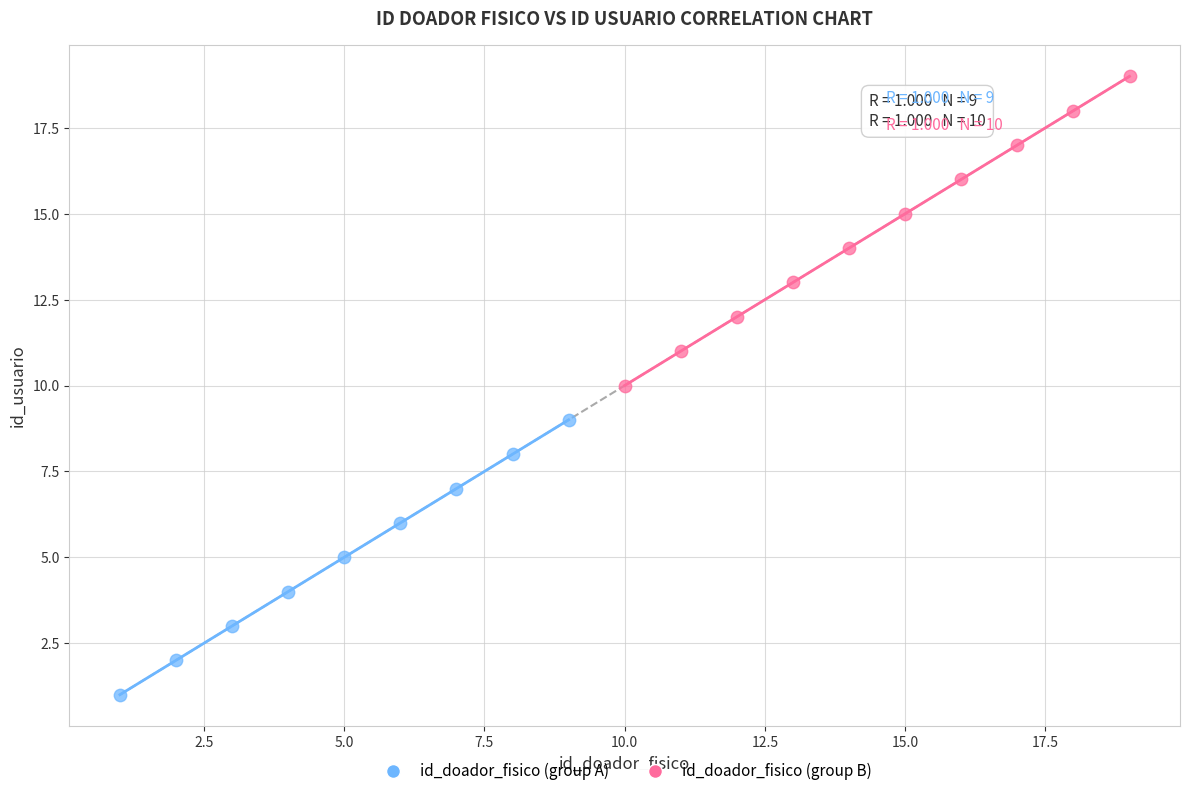

Which series contains the lowest Y value?

id_doador_fisico (group A)